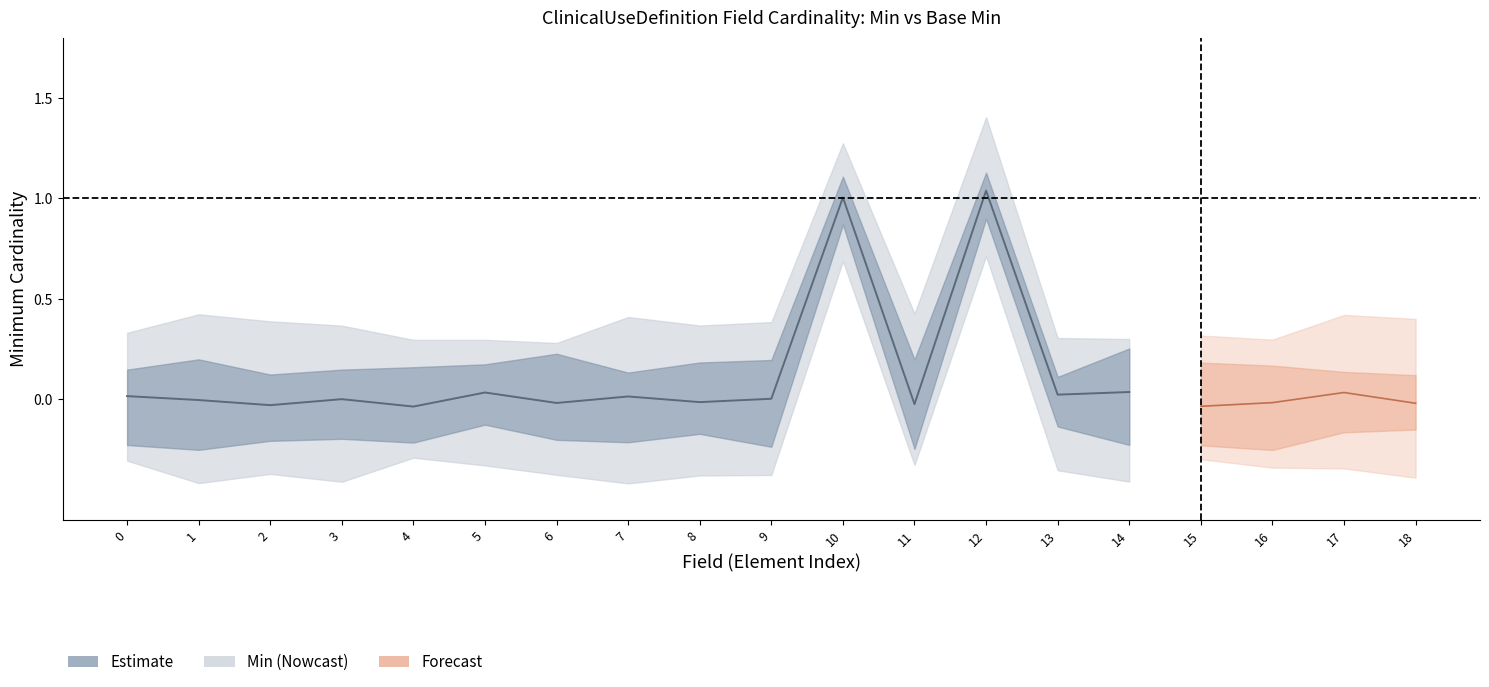

True or false: Base Min and Min cross at least once.

False